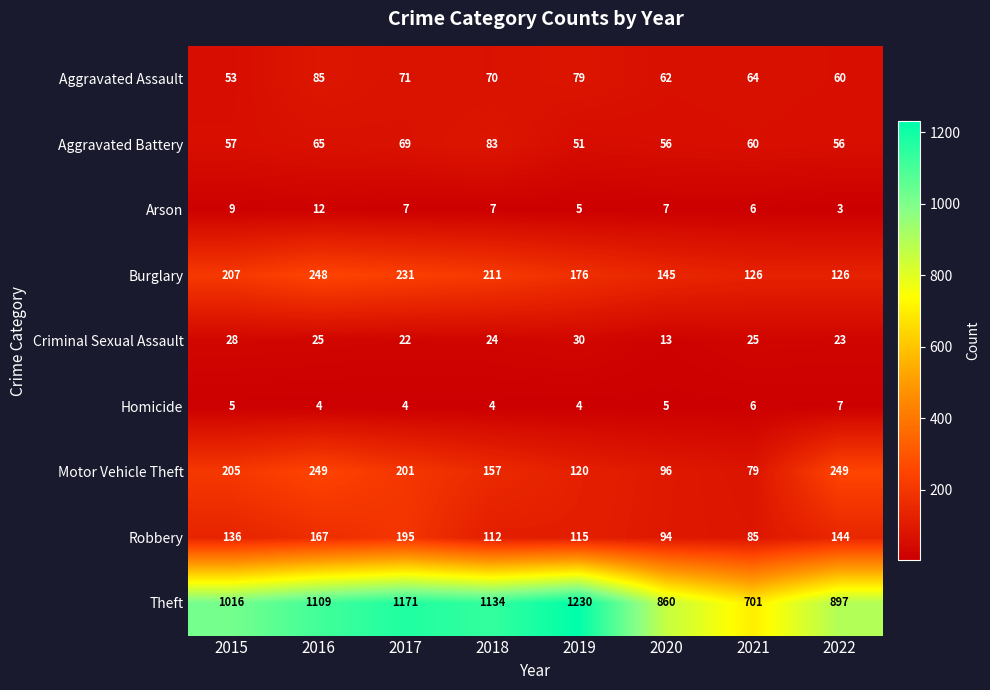

What is the difference between the highest and lowest values at 2021?

695